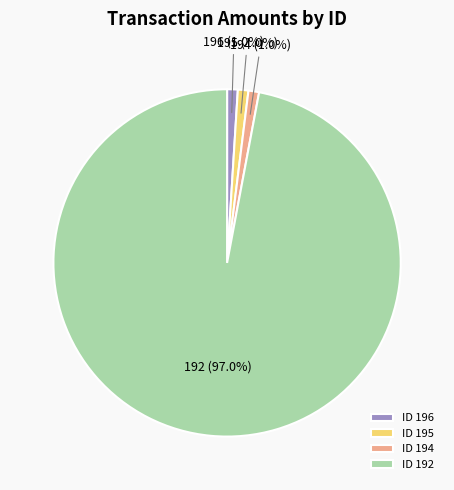

Is there a majority slice in this chart?

Yes